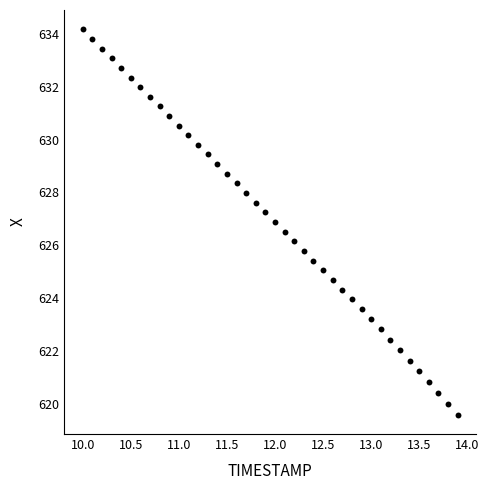

What is the range of Y values (max minus min)?

14.6